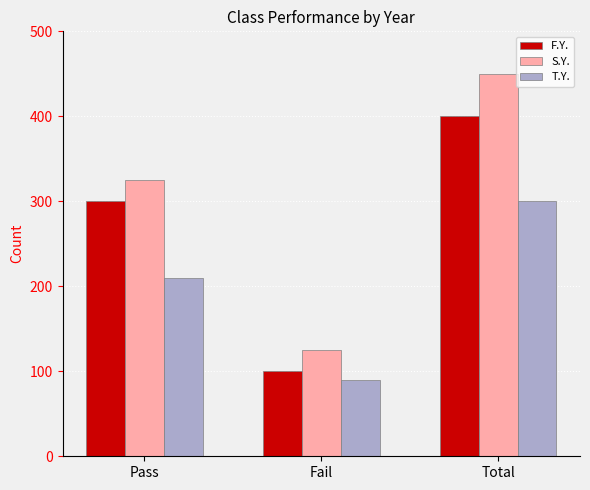

What is the total value across all series at Pass?

835